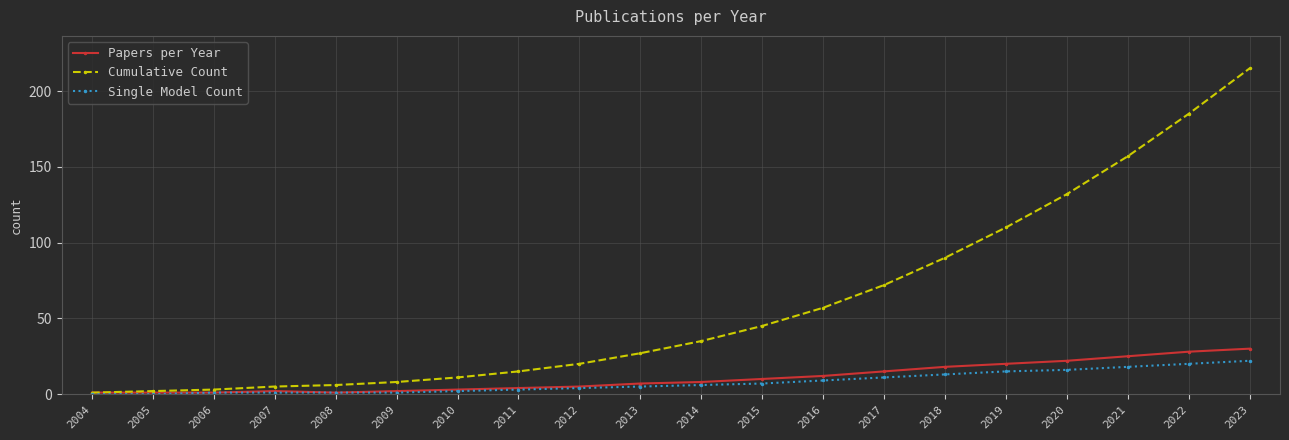

The value of Papers per Year at 2020 is 22. True or false?

True